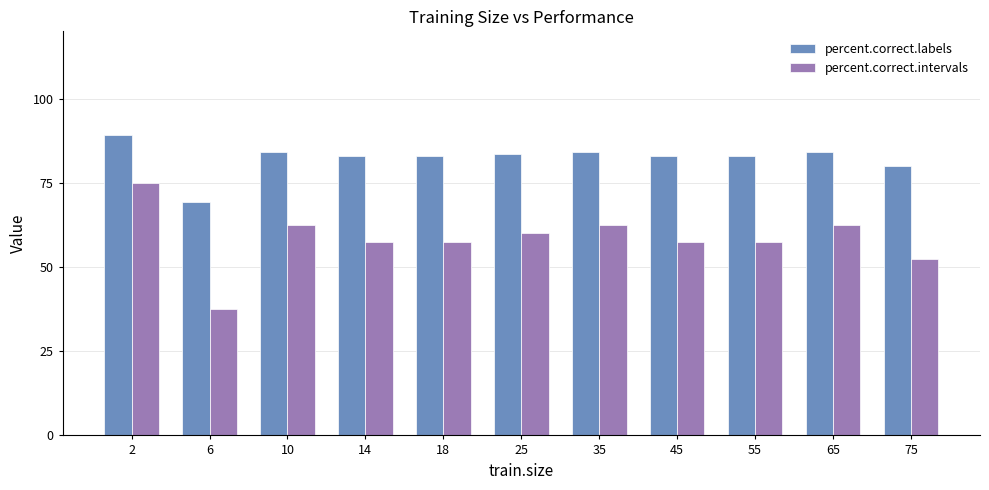

The value of percent.correct.labels at 35 is 84.3. True or false?

True